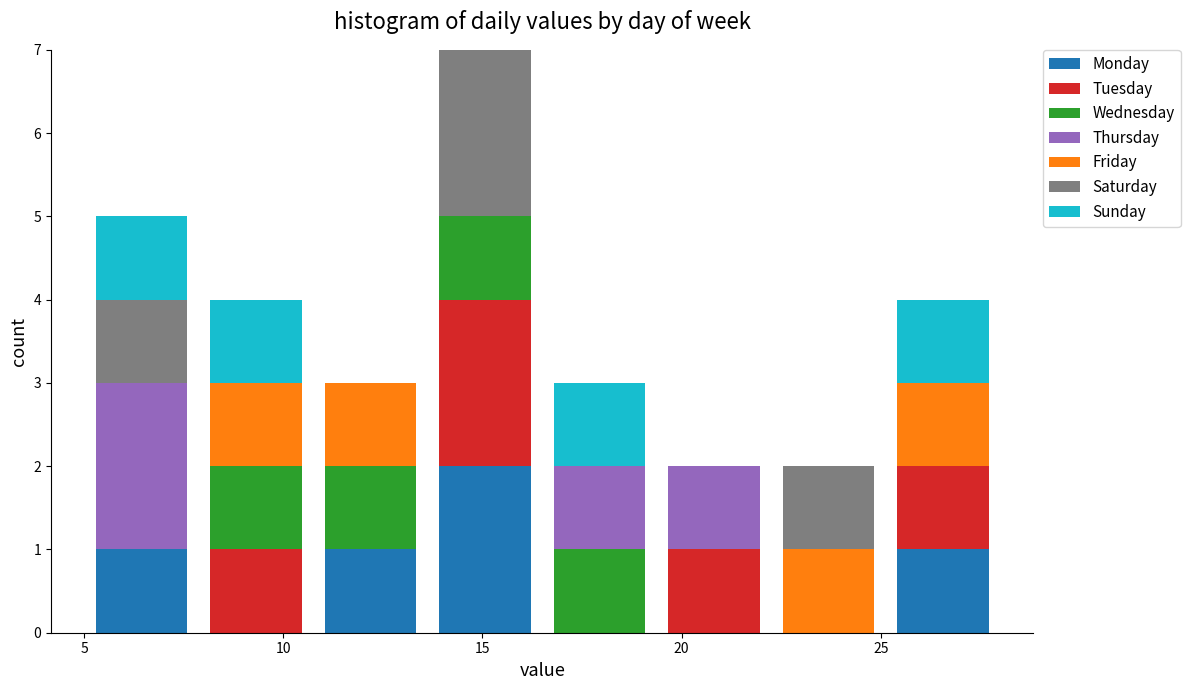

What is the total height of the stacked bar covering 25.0 to 28.0 on the x-axis? Neither the bar edges nor the heights are printed on the chart, so give them approximately, as read against the axes.

4